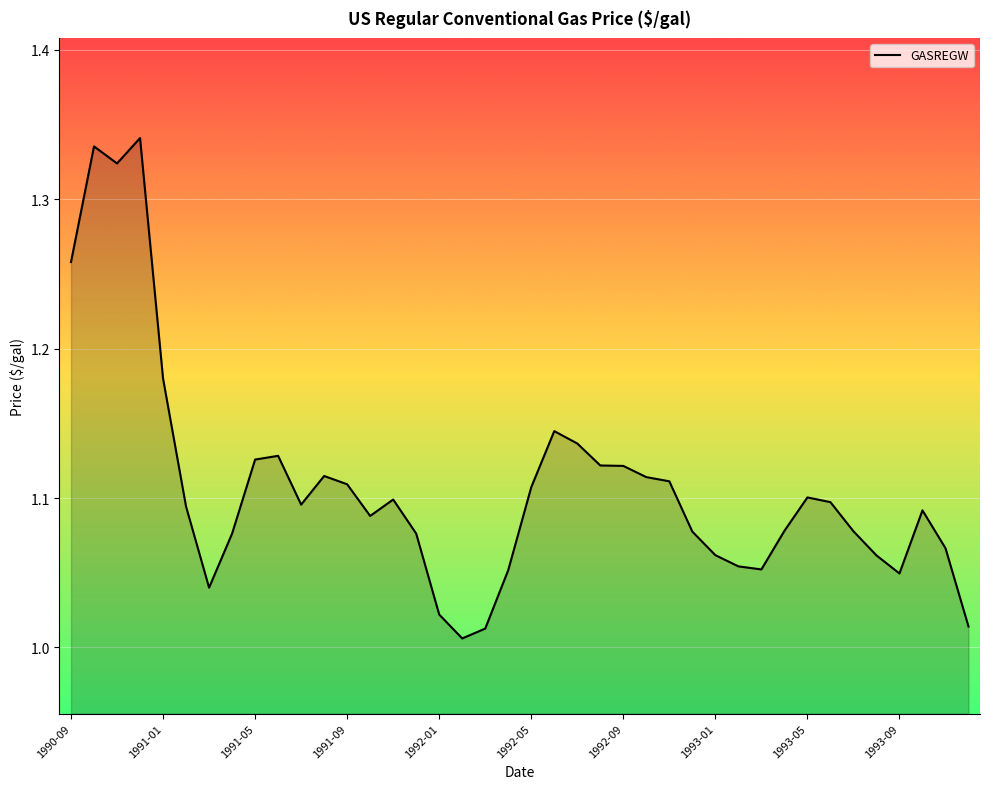

How many lines are shown in the chart?

1